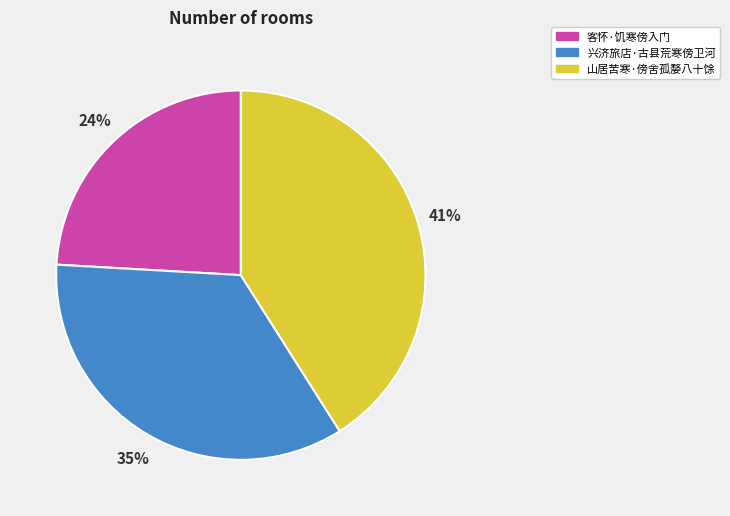

Which has a higher value, 客怀·饥寒傍入门 or 山居苦寒·傍舍孤嫠八十馀?

山居苦寒·傍舍孤嫠八十馀